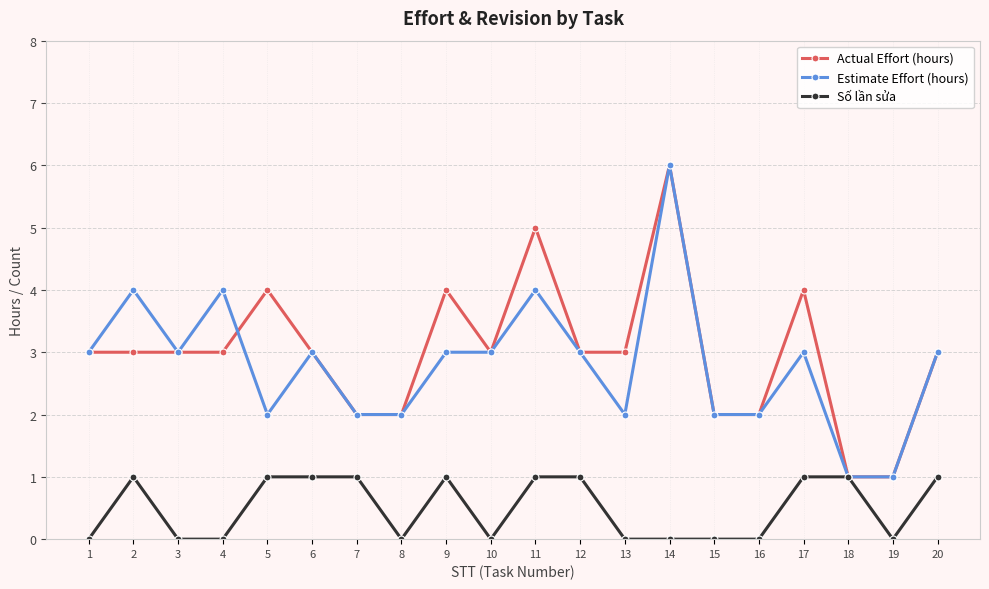

Is the value of Actual Effort (hours) at 14 greater than the value of Estimate Effort (hours) at 16?

Yes